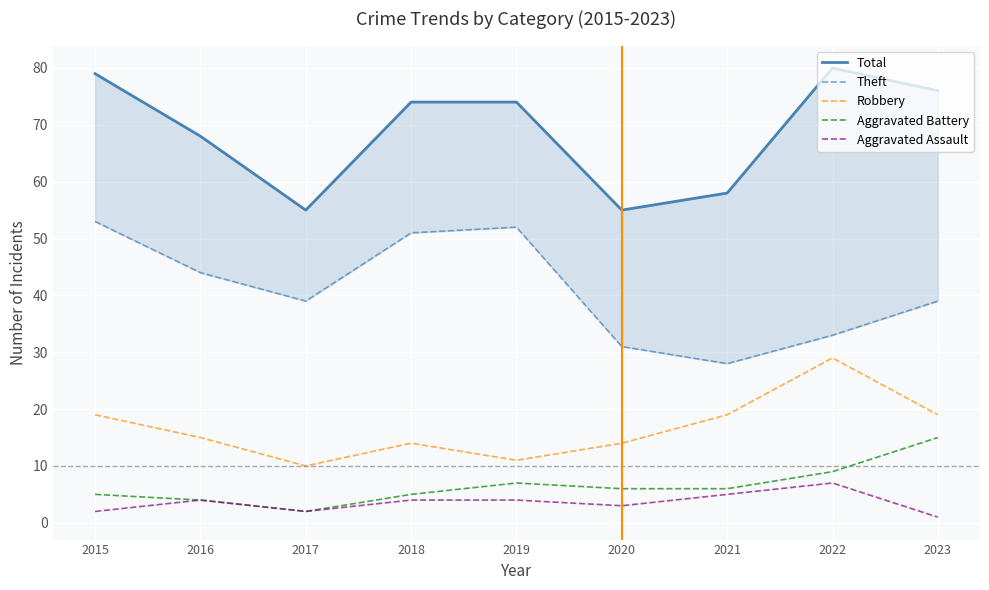

How many interior local peaks does the Theft series have?

1